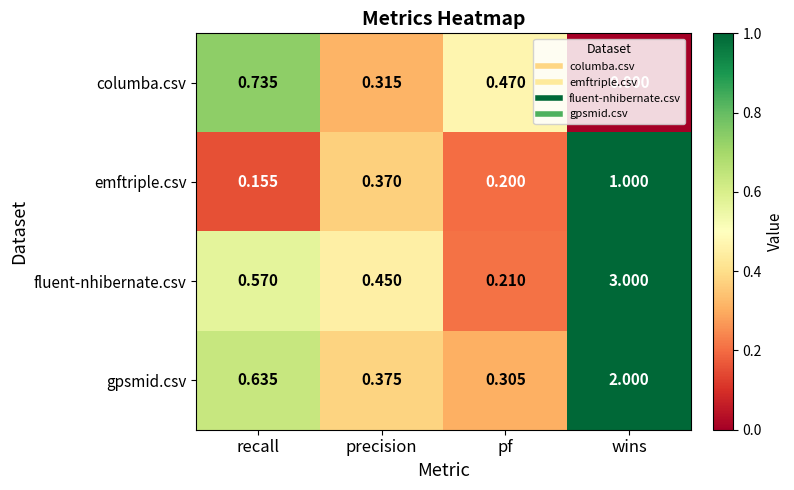

List the series in order of their peak value, highest first.

fluent-nhibernate.csv, gpsmid.csv, emftriple.csv, columba.csv